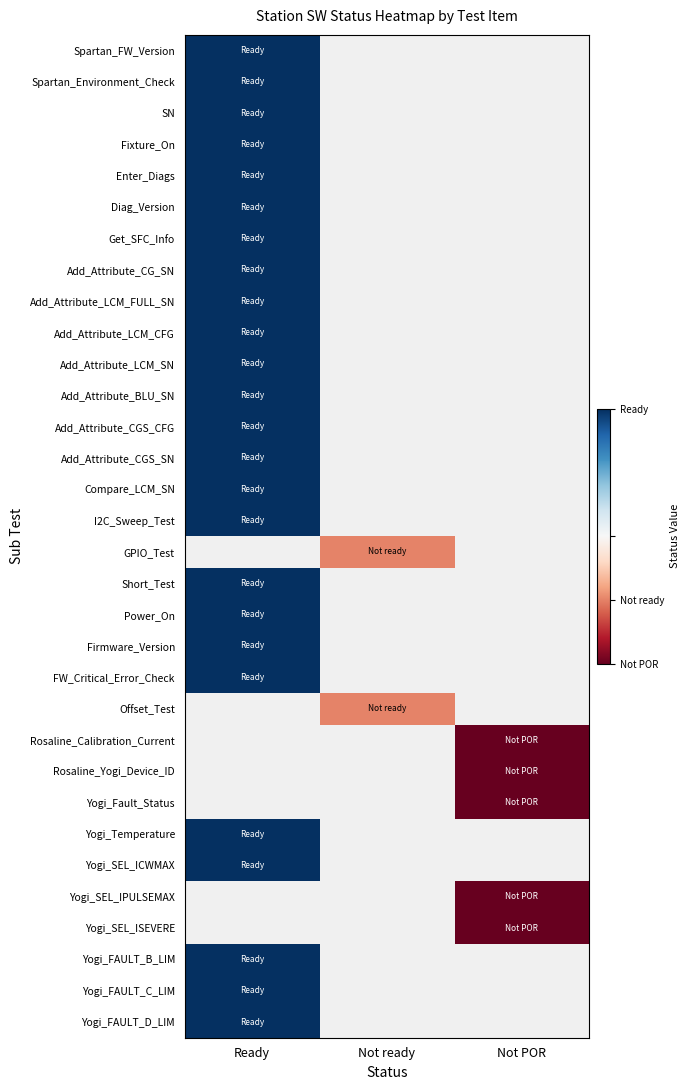

At which category does the chart reach its peak across all series?

Ready